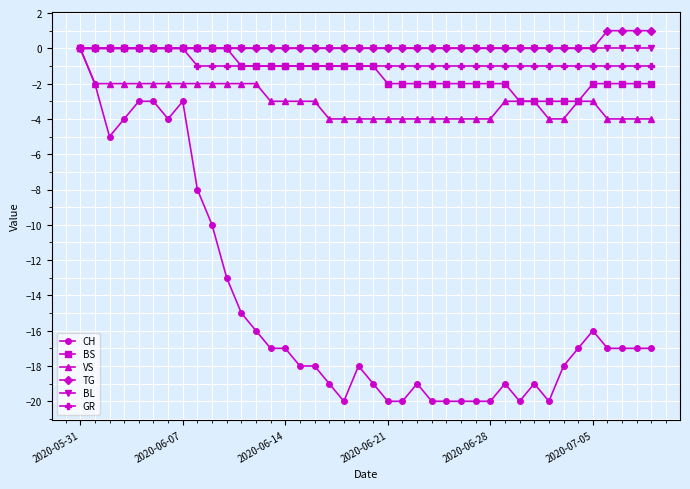

What are all the series names shown in the legend?

CH, BS, VS, TG, BL, GR